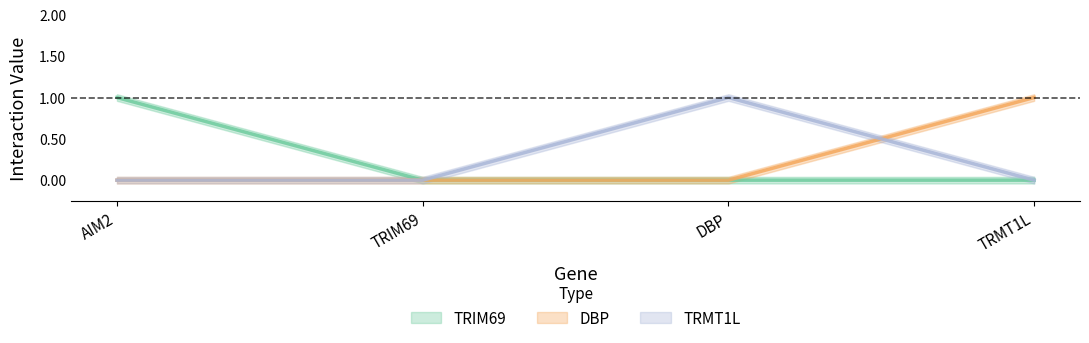

Rank the series at DBP from lowest to highest value.

TRIM69, DBP, TRMT1L